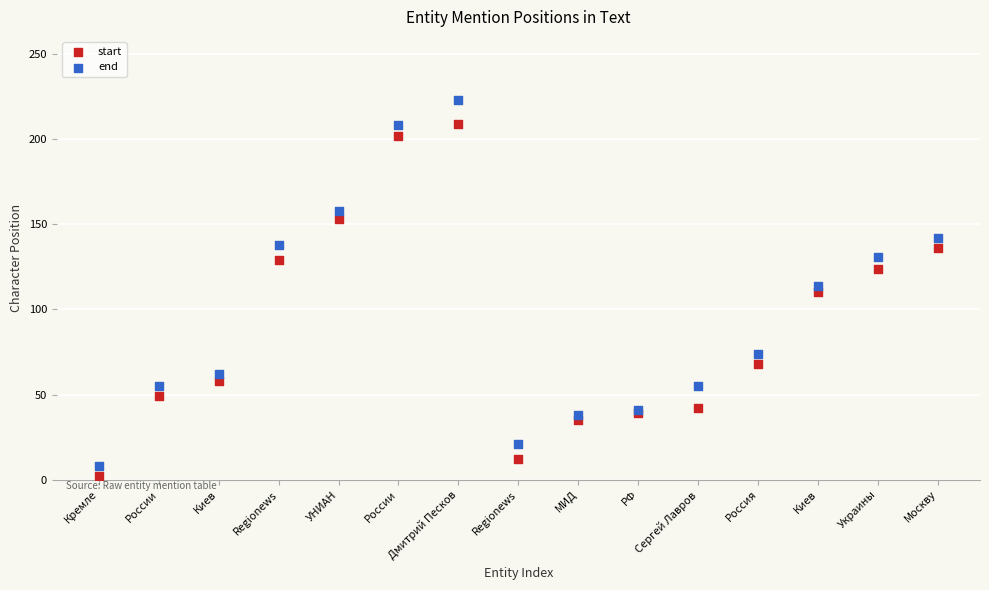

In the start series, what Y value is closest to 105?

110